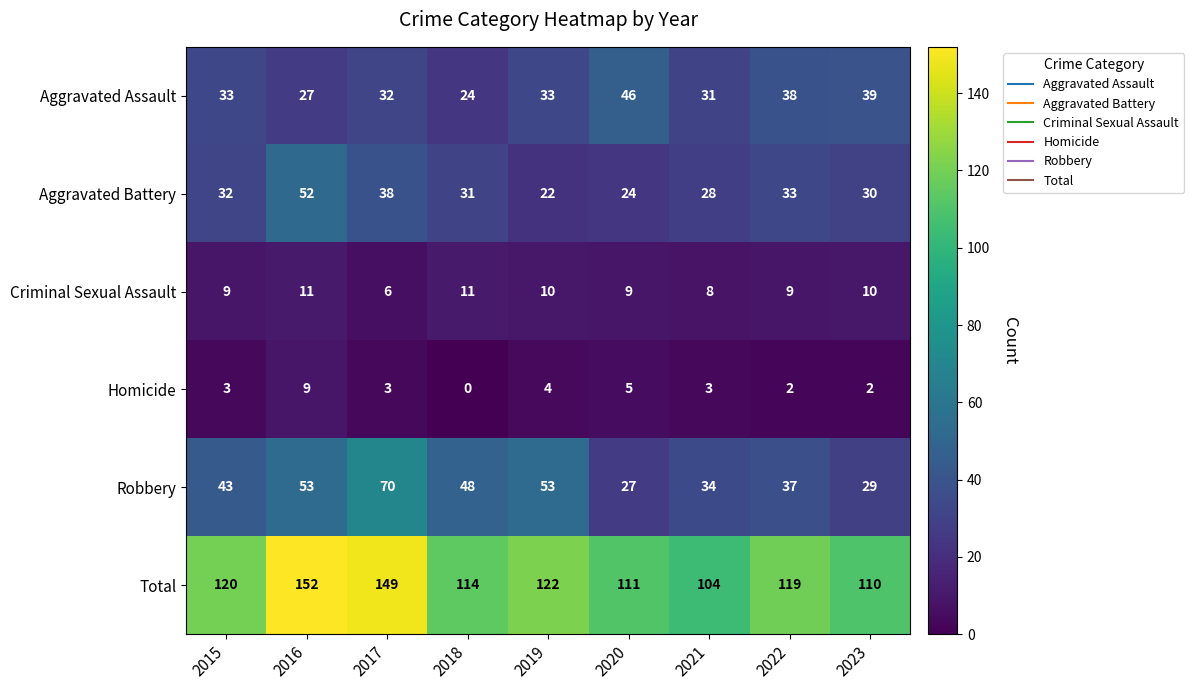

What is the sum of all Robbery values?

394